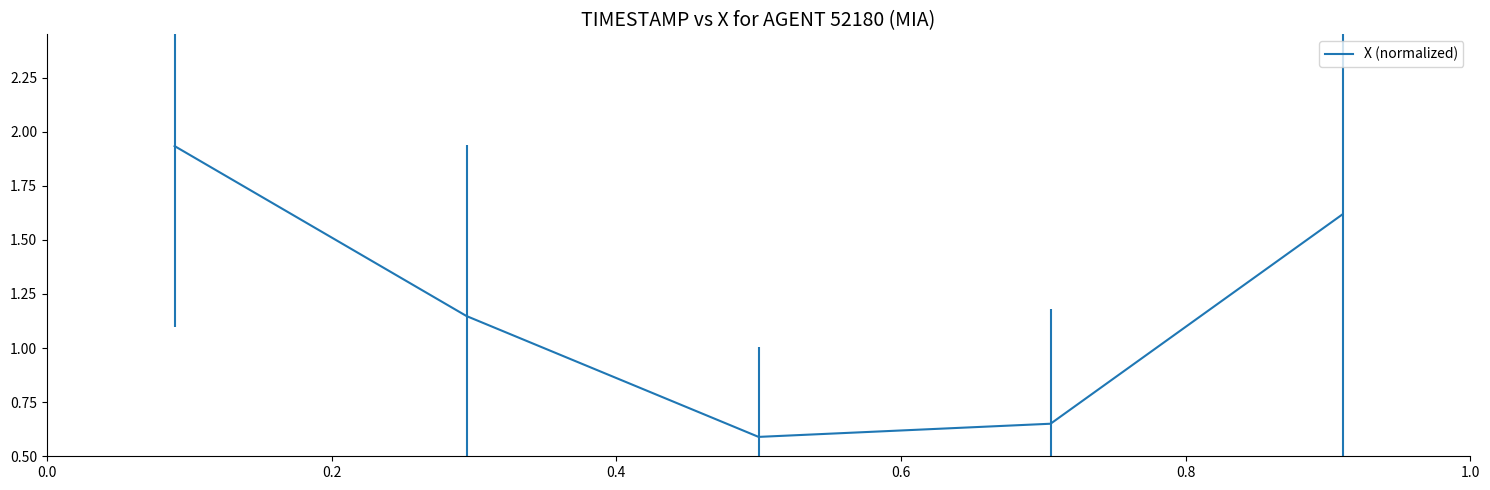

How many values are between 0 and 1?

2